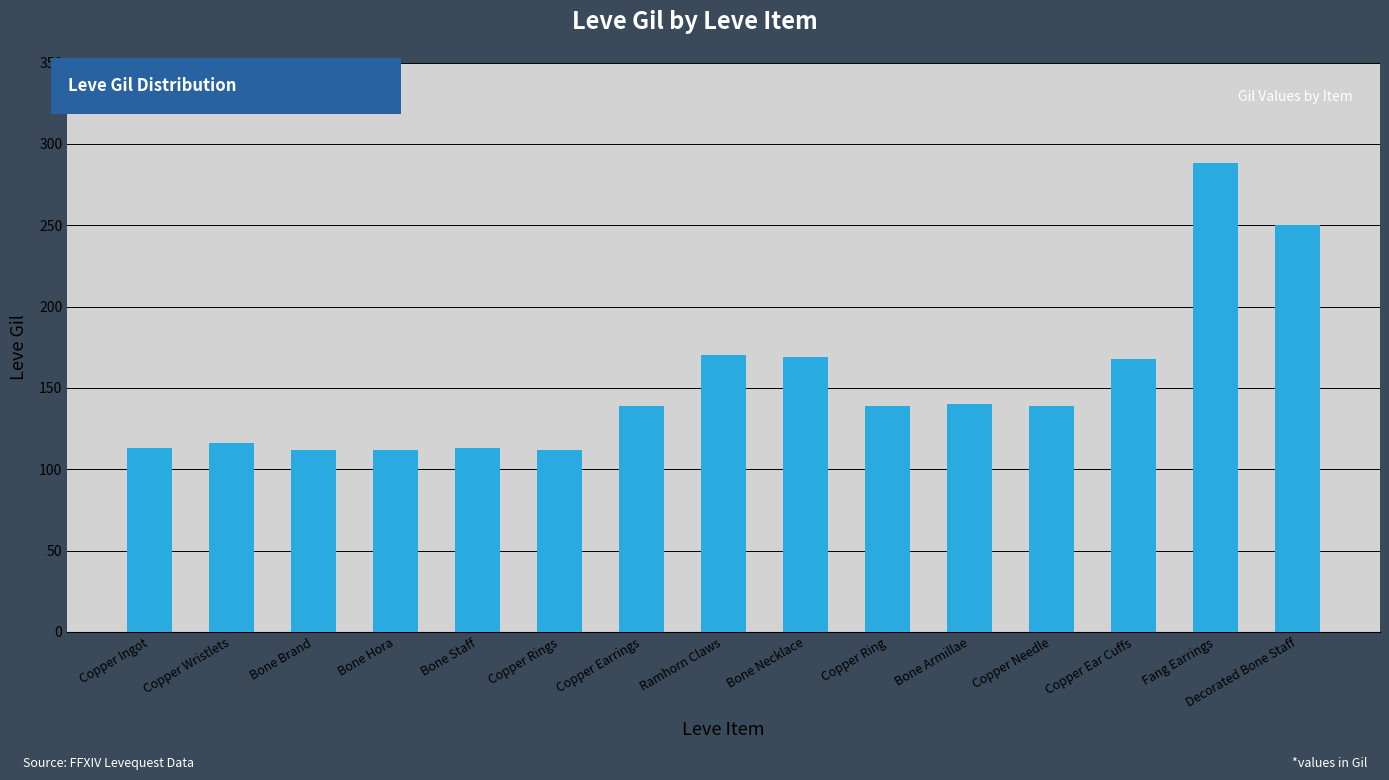

How many bars are there in total?

15